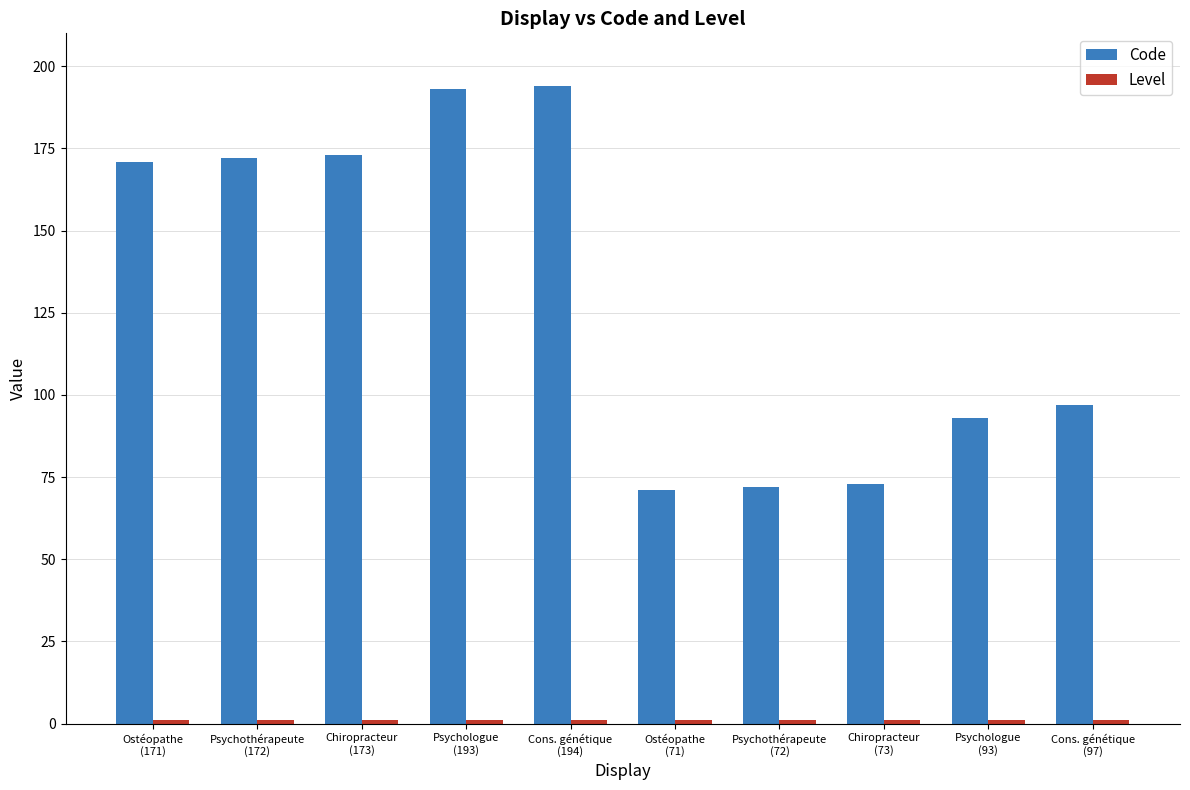

What is the maximum value for Code?

194